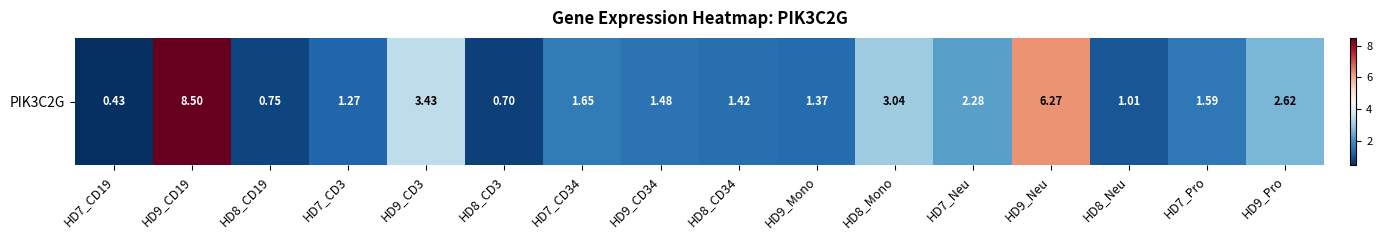

List the labels in order of value, smallest first.

HD7_CD19, HD8_CD3, HD8_CD19, HD8_Neu, HD7_CD3, HD9_Mono, HD8_CD34, HD9_CD34, HD7_Pro, HD7_CD34, HD7_Neu, HD9_Pro, HD8_Mono, HD9_CD3, HD9_Neu, HD9_CD19